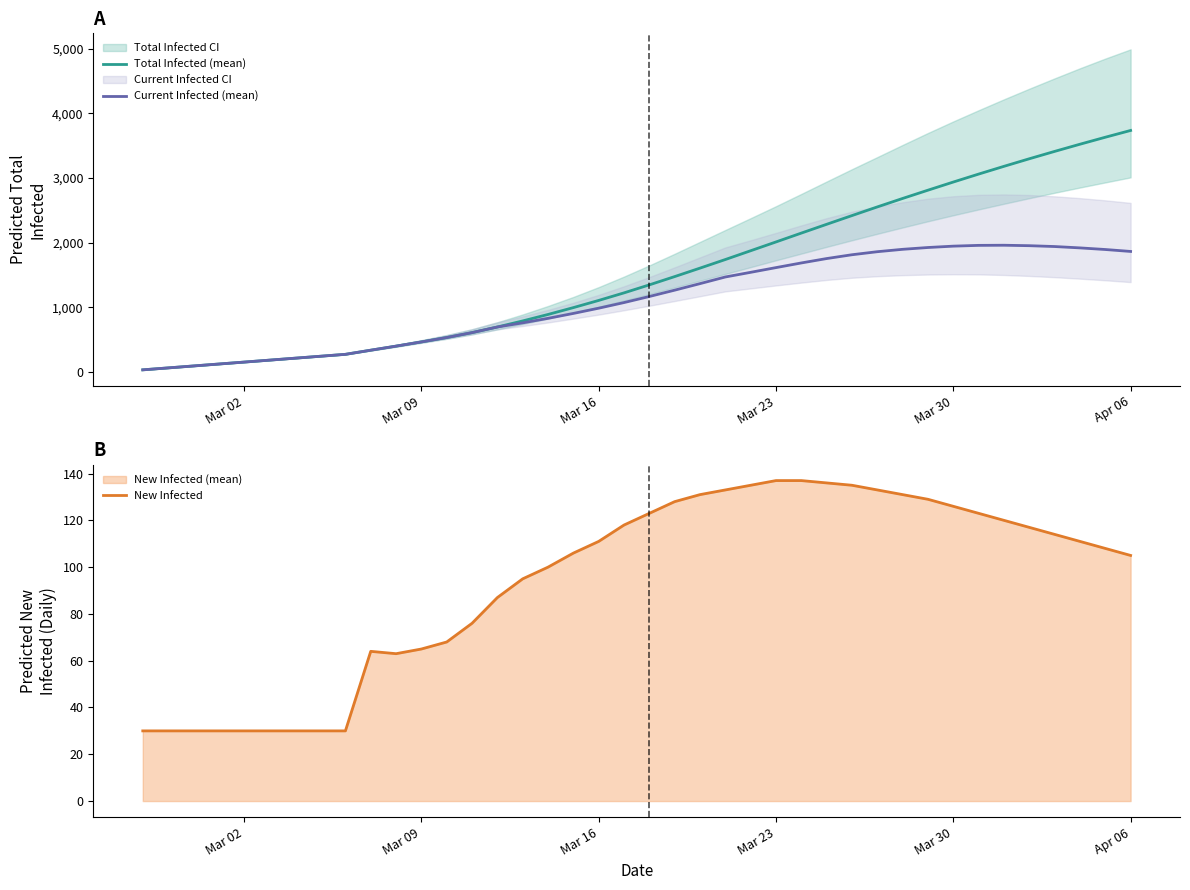

How many series are shown in this chart?

3